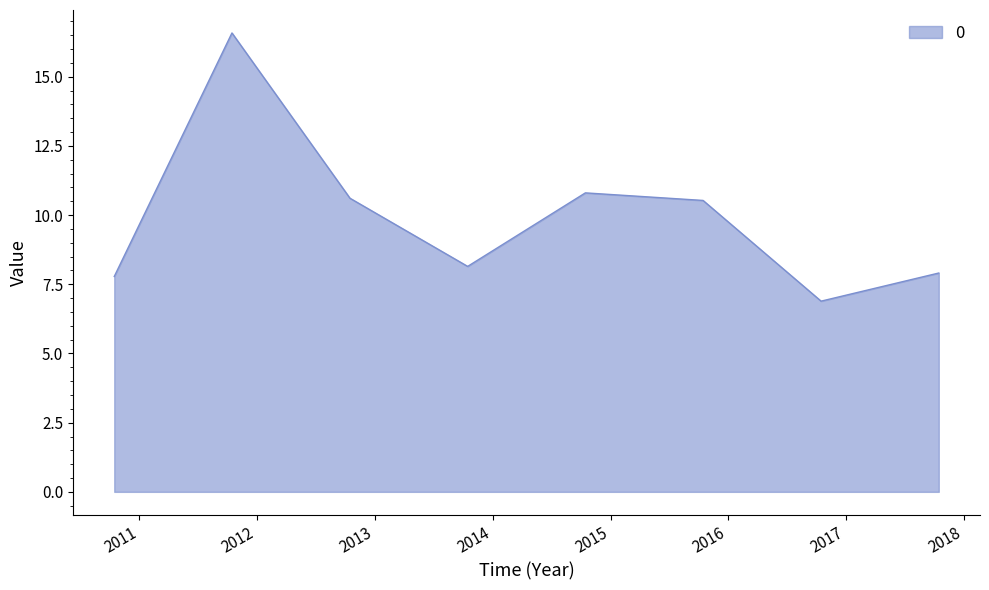

What is the minimum value shown in the chart?

6.9